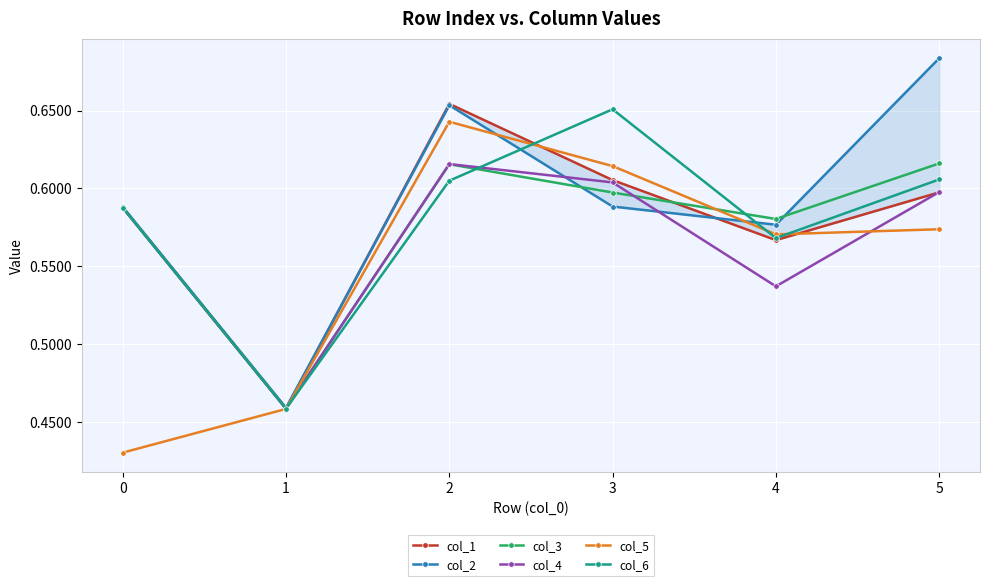

Which series has the widest spread of values?

col_2